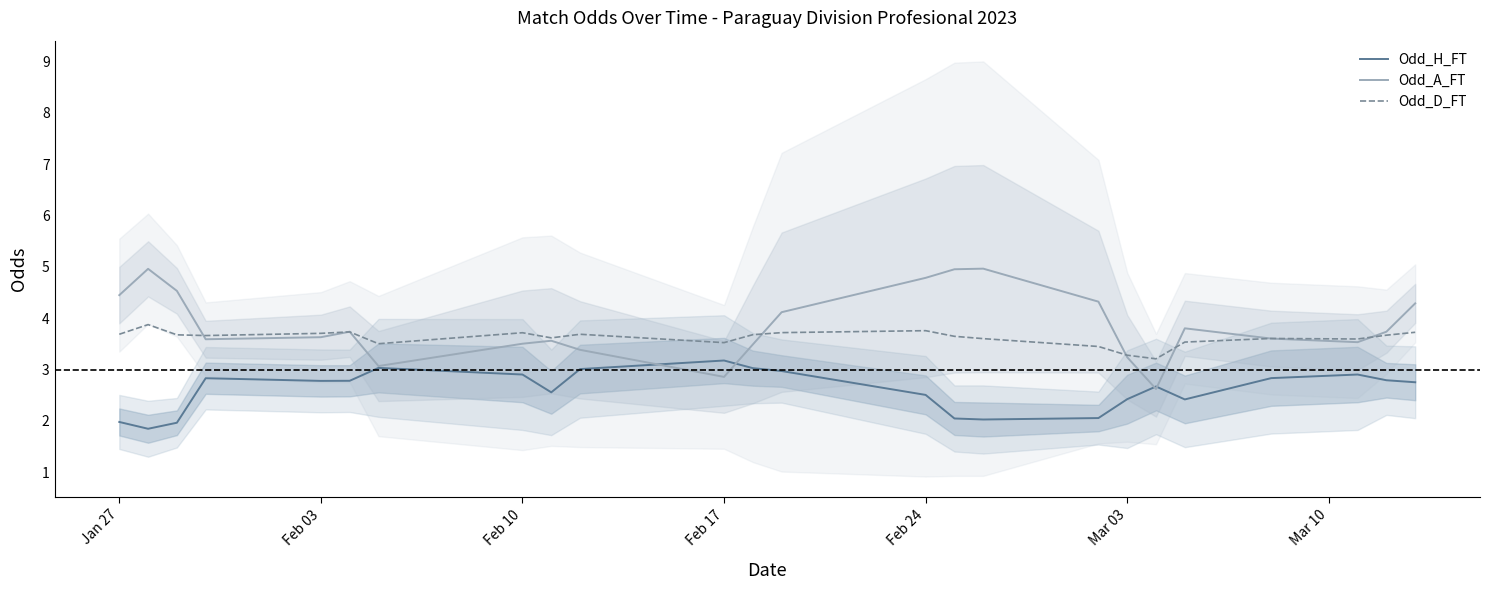

What are all the series names shown in the legend?

Odd_H_FT, Odd_A_FT, Odd_D_FT